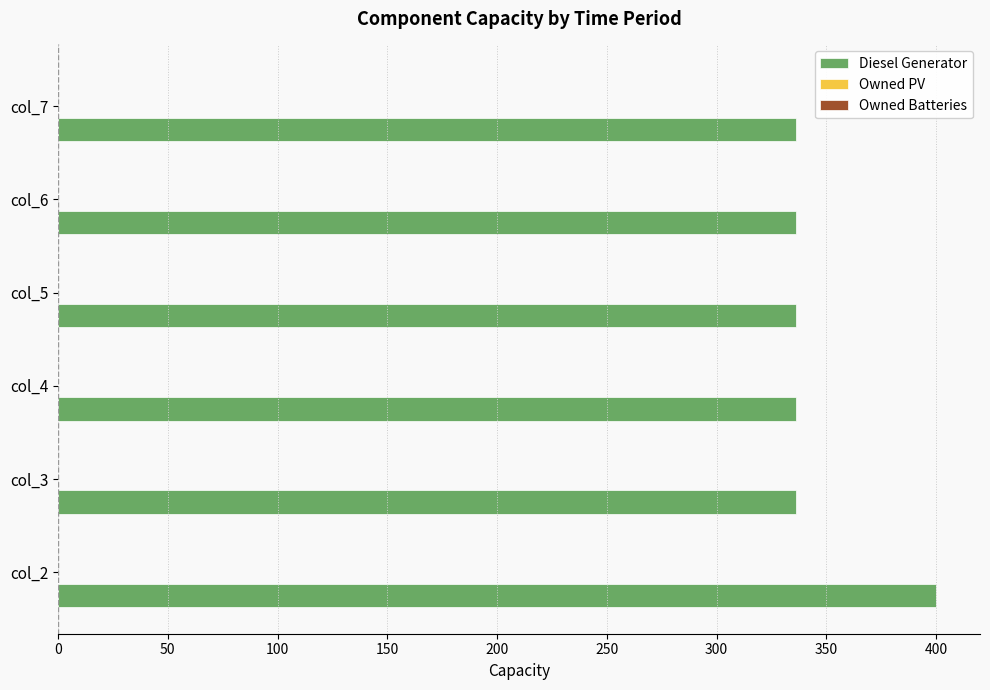

Is it true that the value at col_7 is 336?

True